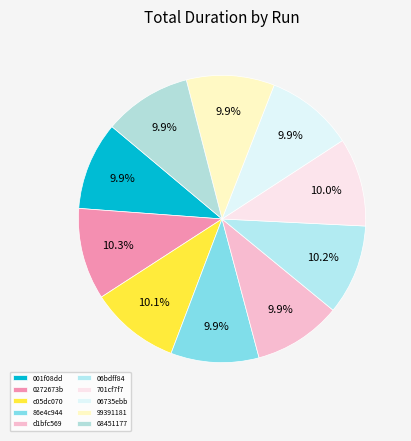

How many segments does this pie chart have?

10